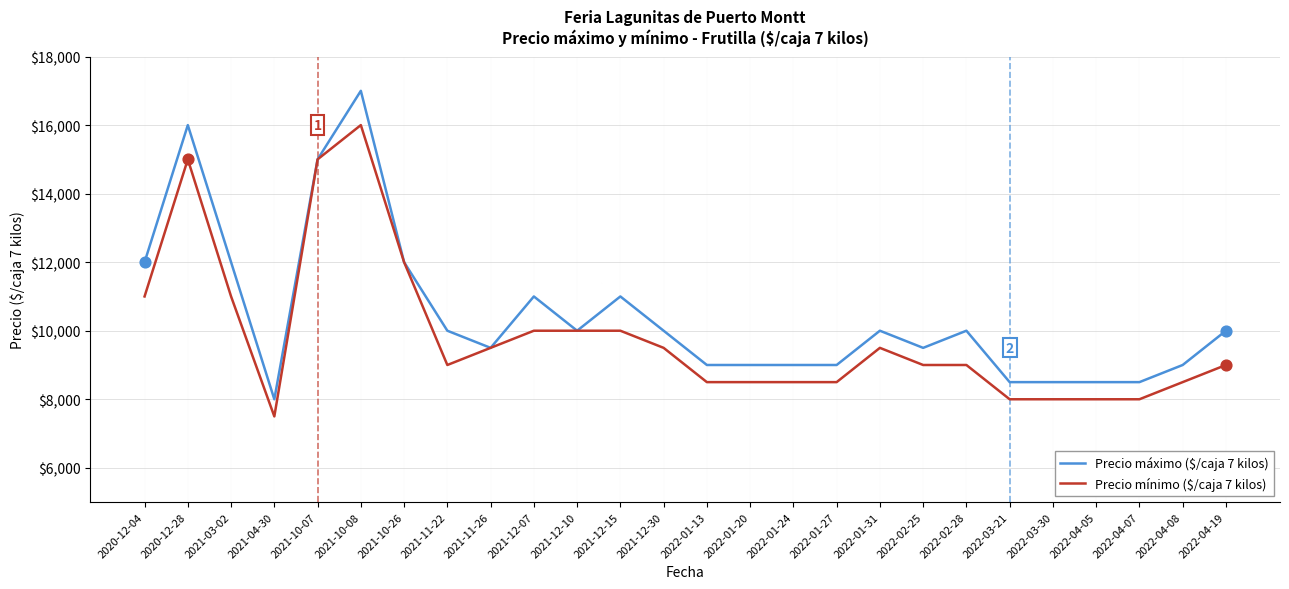

Which series has the largest range (max minus min)?

Precio máximo ($/caja 7 kilos)